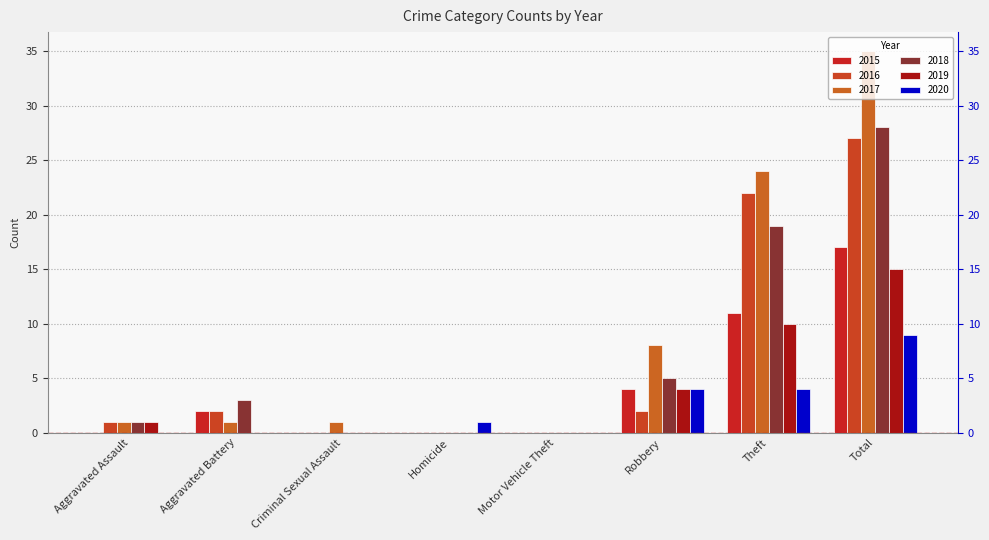

How many groups of bars are there?

8